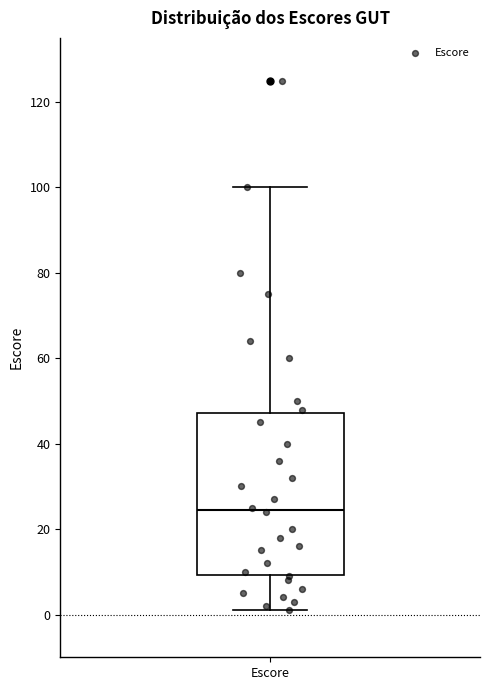

Where does the lower whisker of the box for Escore end on the y-axis? The values are not printed on the chart, so give them approximately, as read against the axis.

2